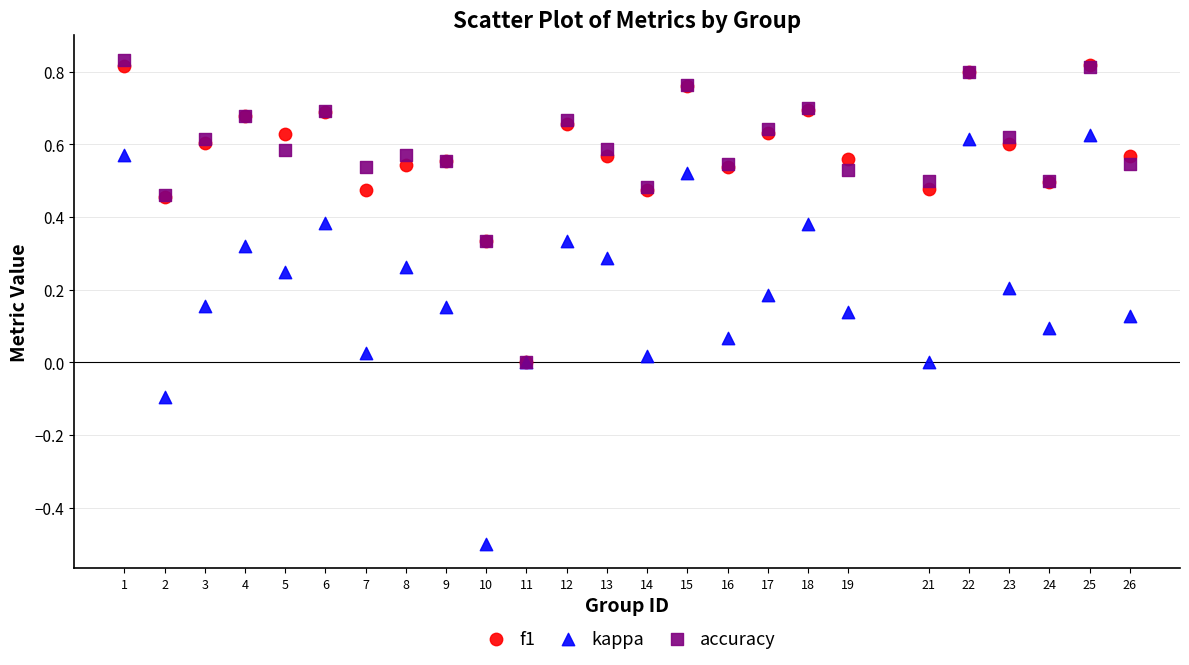

What are all the series names shown in the legend?

f1, kappa, accuracy